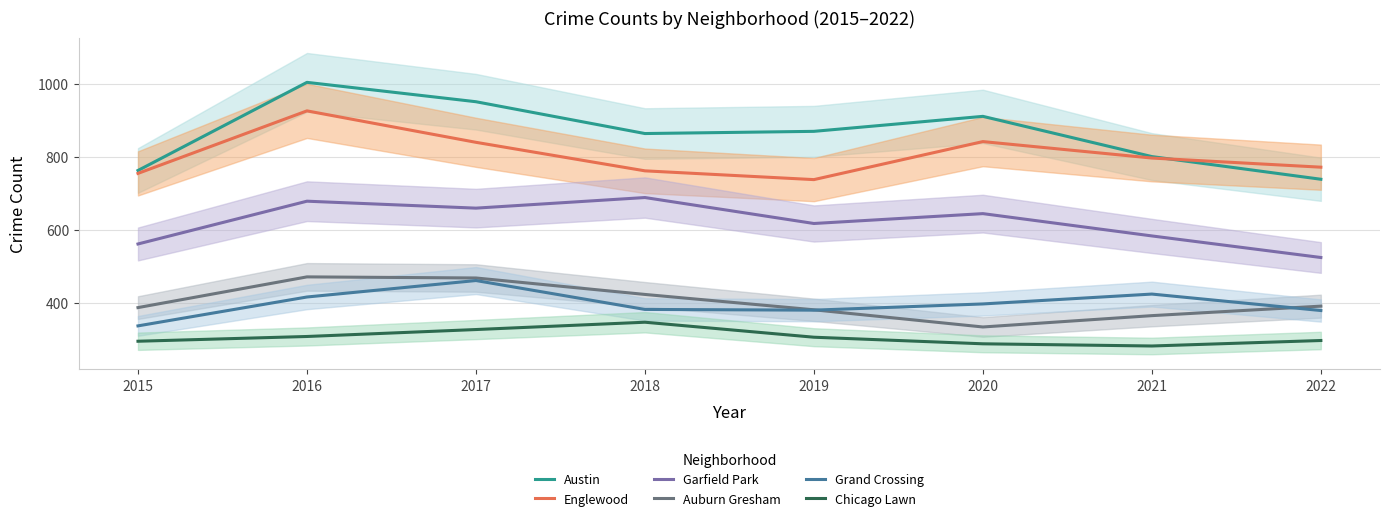

Is it true that Grand Crossing equals 604 at 2021?

False